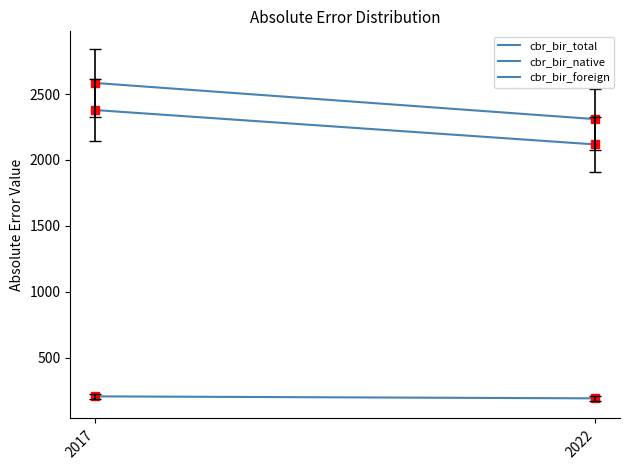

Reading left to right, transcribe all the data shown in this chart.

cbr_bir_total: 2017=2584.2	2022=2309.9
cbr_bir_native: 2017=2378.6	2022=2117.8
cbr_bir_foreign: 2017=205.5	2022=190.5